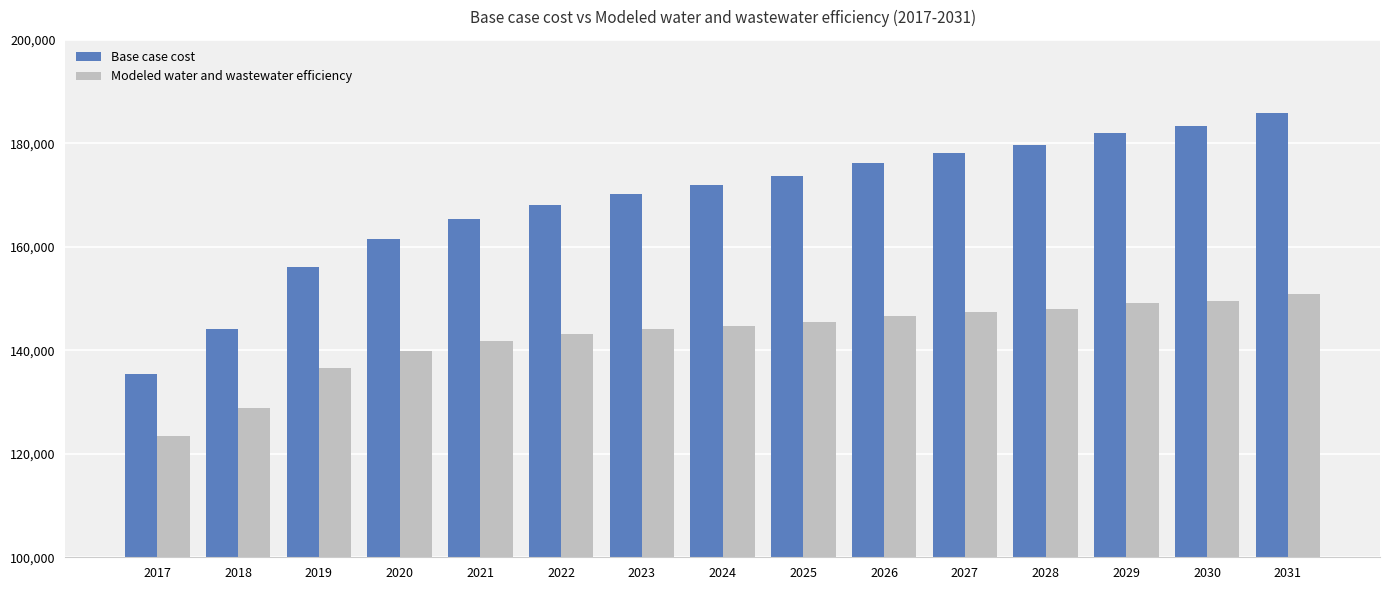

Is the value of Base case cost at 2031 greater than the value of Modeled water and wastewater efficiency at 2017?

Yes